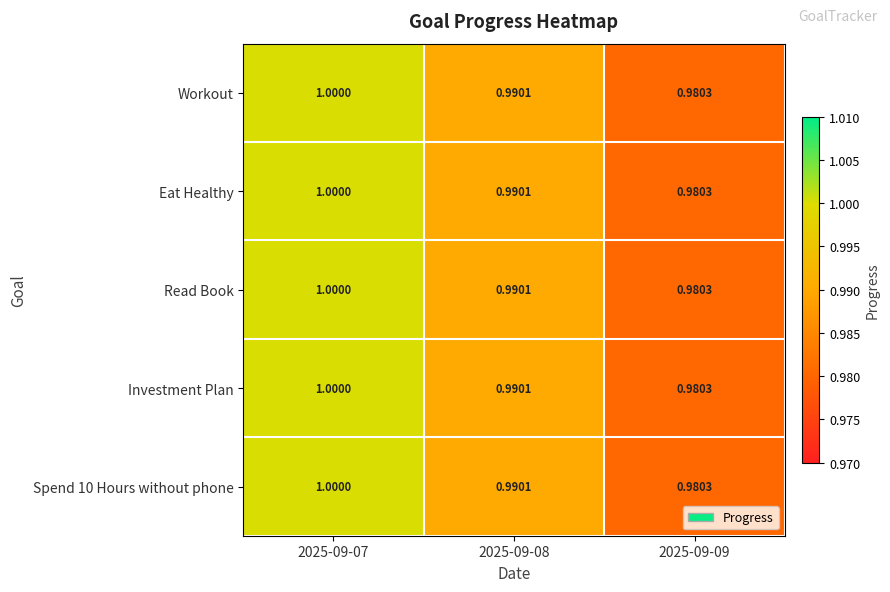

At which category does the chart reach its minimum across all series?

2025-09-09